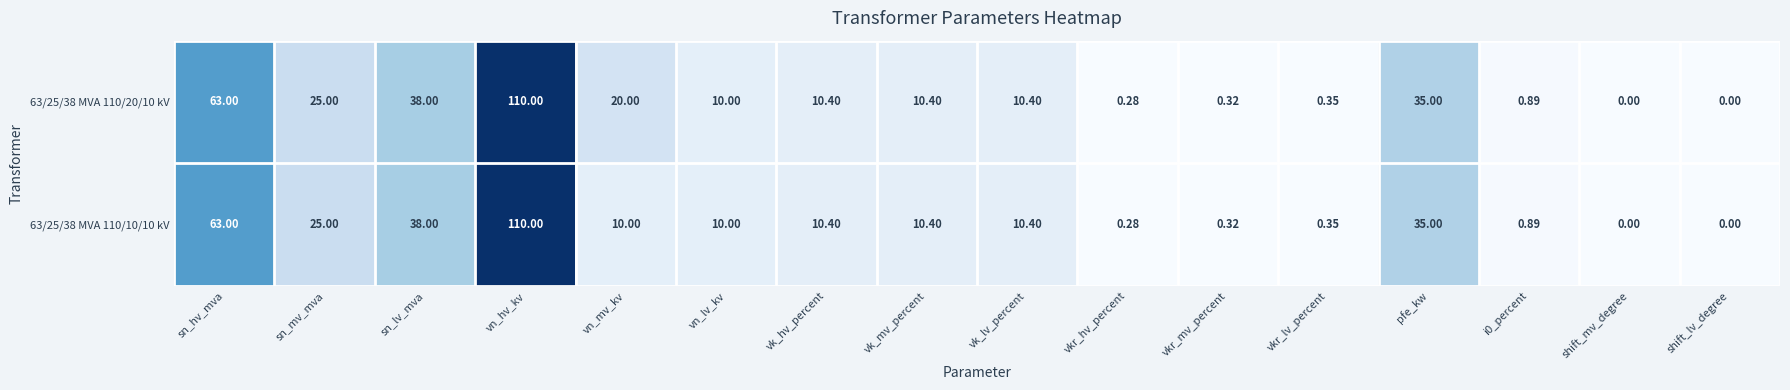

Which category has the highest value in the 63/25/38 MVA 110/20/10 kV series?

vn_hv_kv